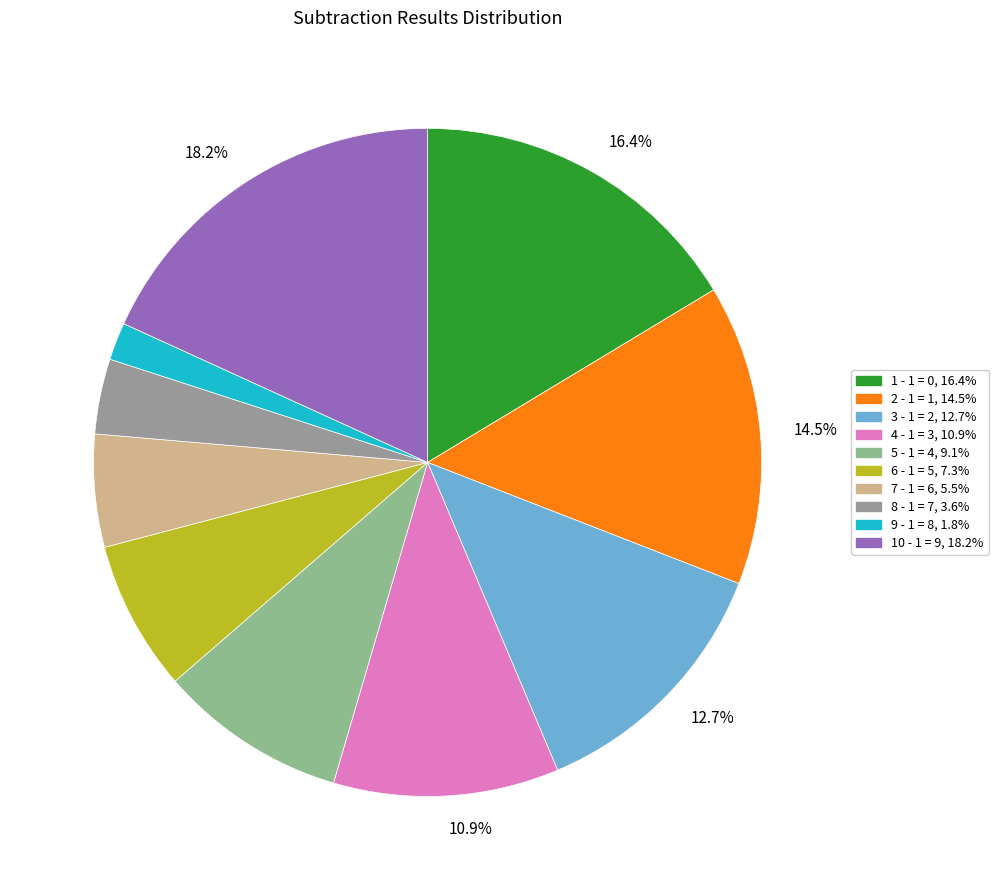

Which category has the smallest portion of the pie?

9 - 1 = 8